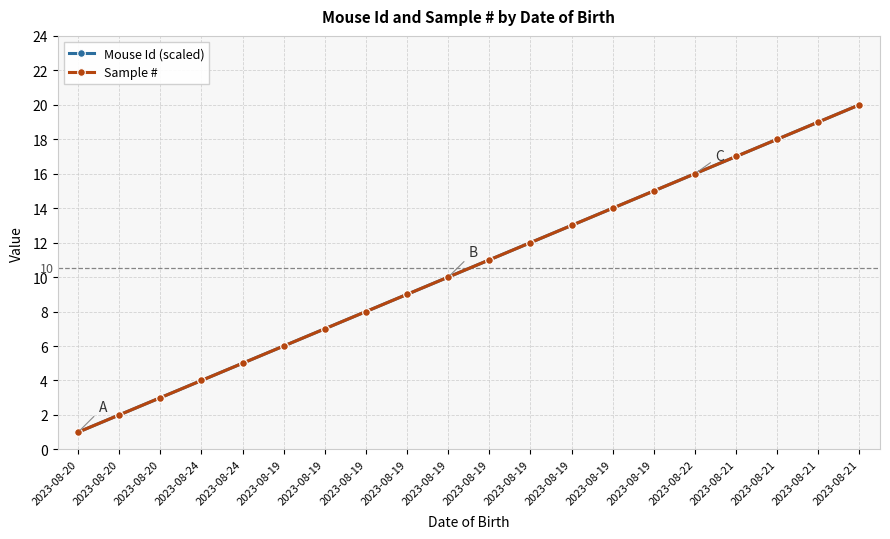

Which series changed the most between 2023-08-19 and 2023-08-19?

Mouse Id (scaled)